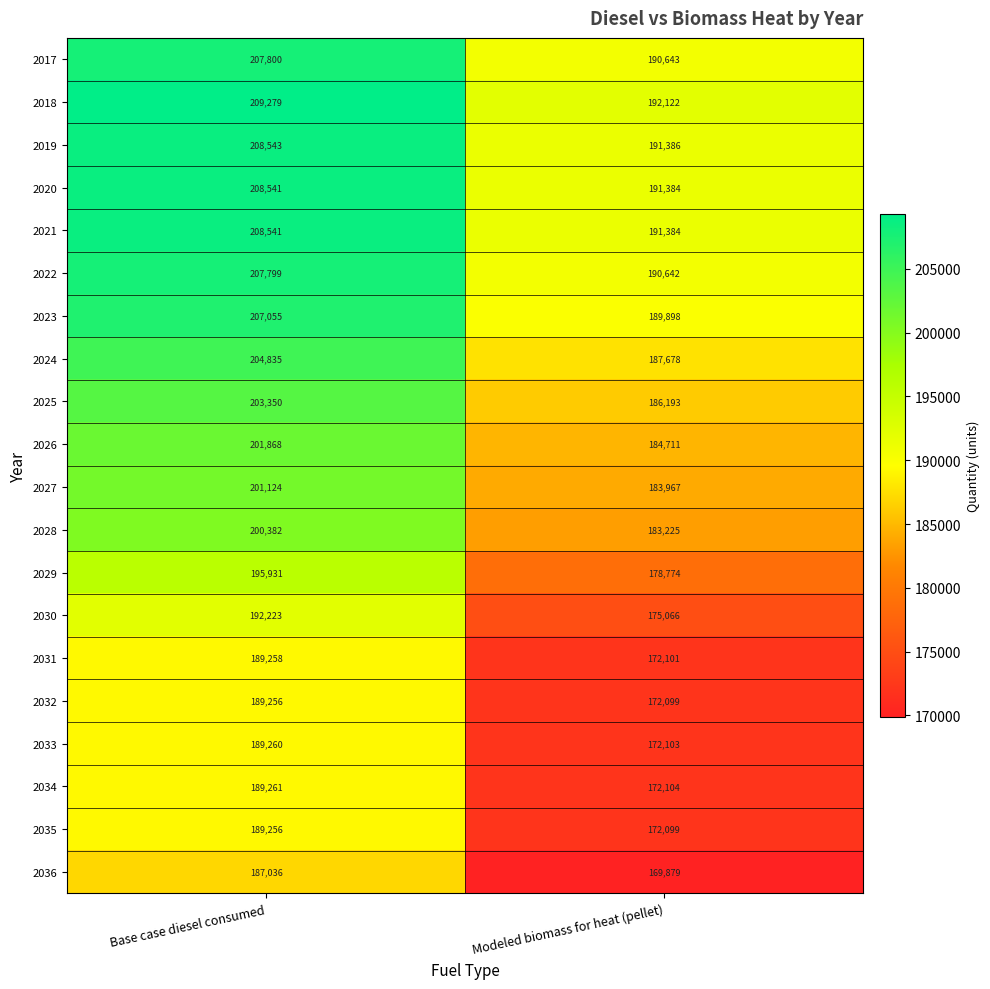

What is the spread (max minus min) of values at Modeled biomass for heat (pellet)?

22243